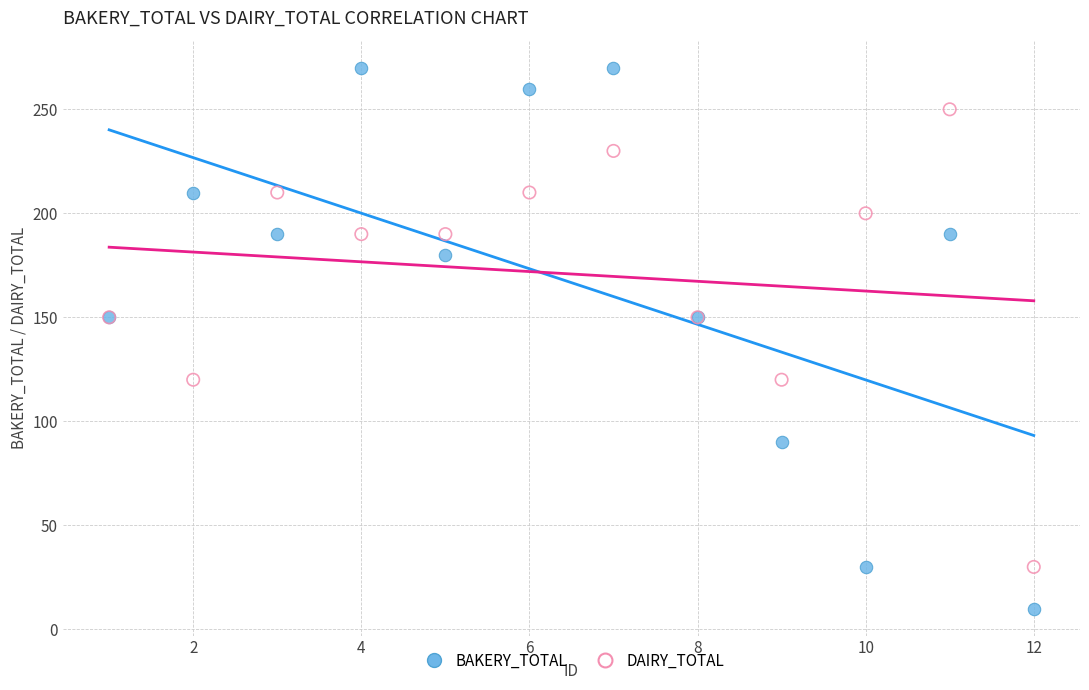

Which series has the widest spread of Y values?

BAKERY_TOTAL